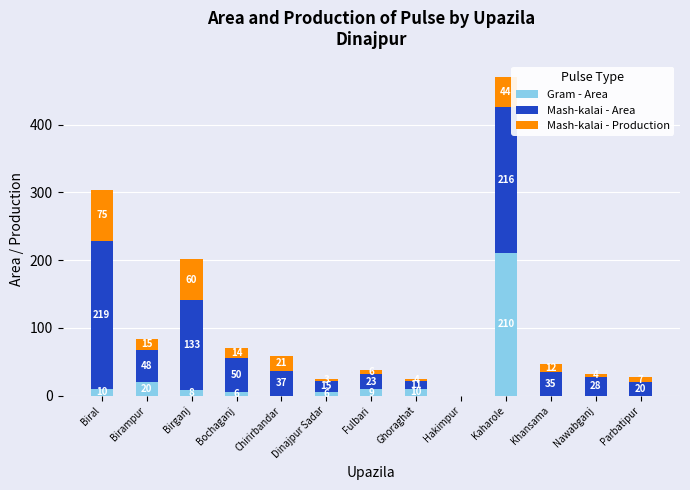

At which label does Gram - Area reach its peak?

Kaharole